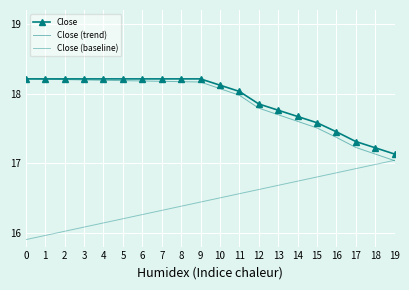

True or false: Close and Close (baseline) intersect in this chart.

False